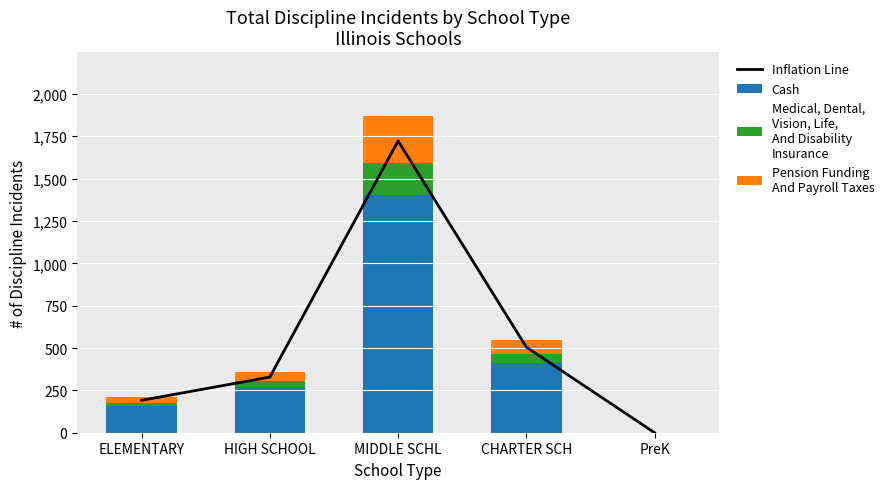

What value does the Inflation Line series have at HIGH SCHOOL?

328.4